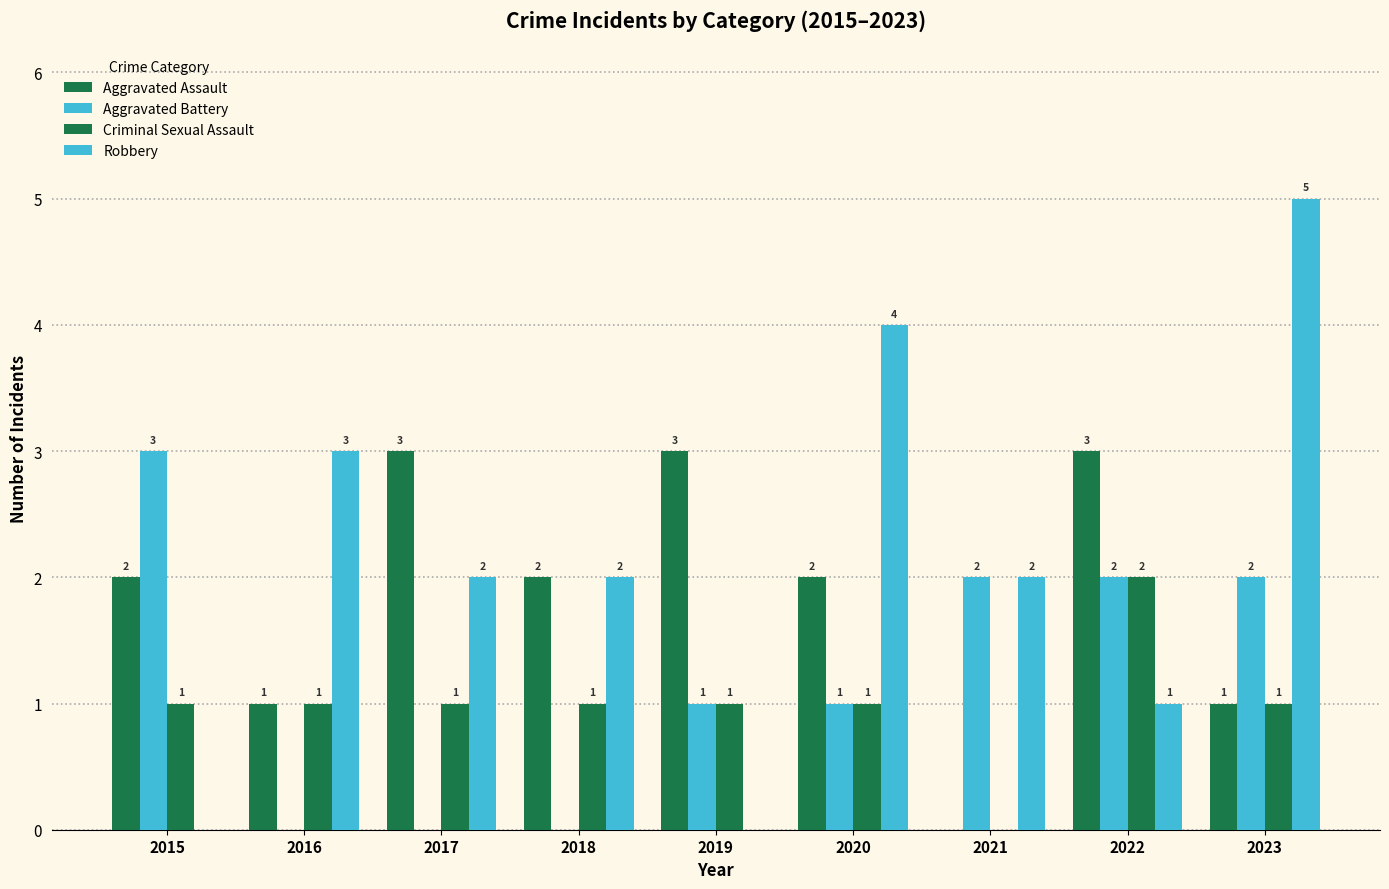

How many series are shown in this chart?

4